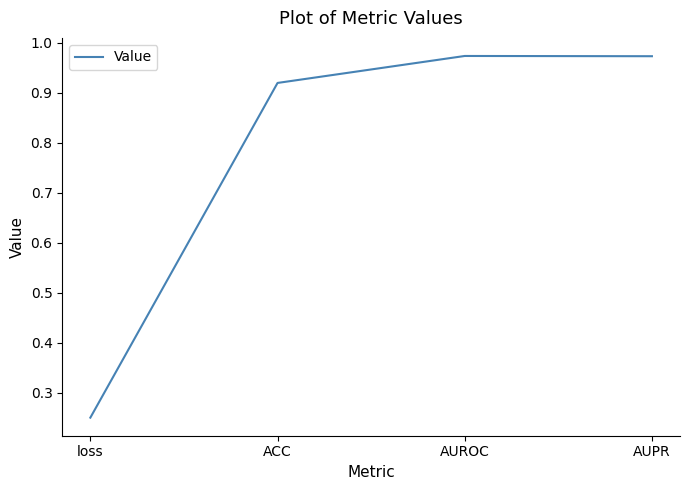

True or false: there are more than 1 points higher than both neighbors.

False